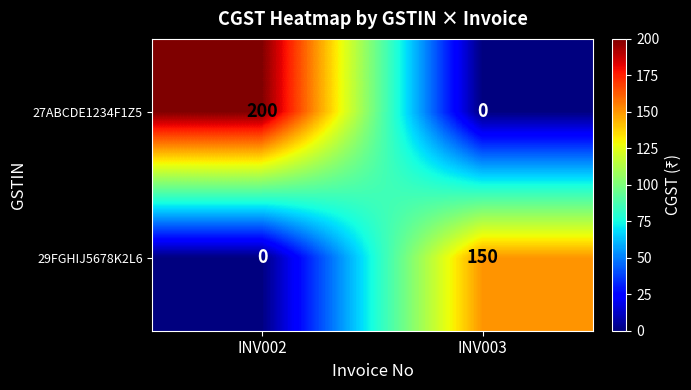

Read the 29FGHIJ5678K2L6 value at INV003, to the nearest 50.

150